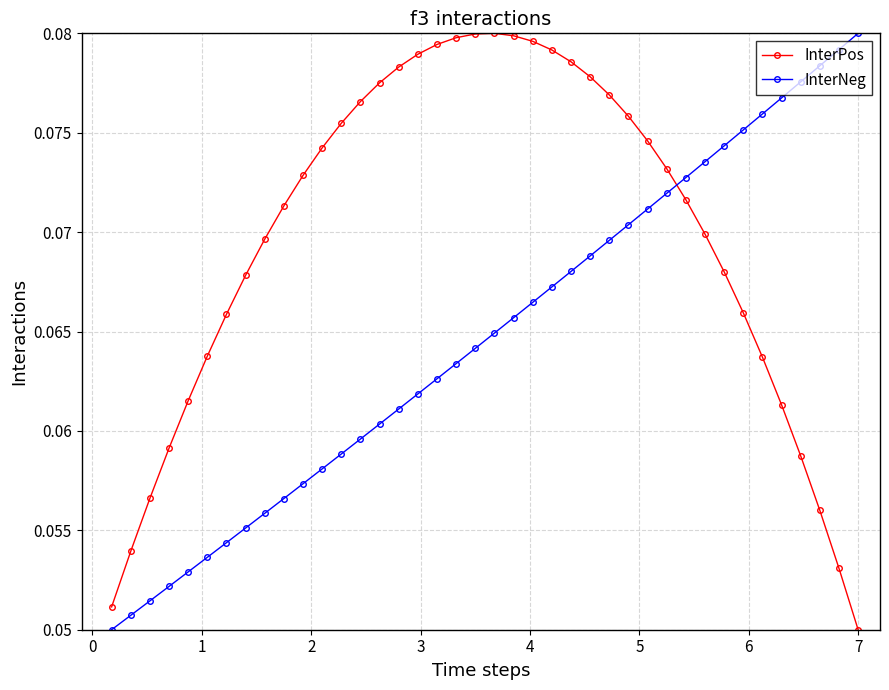

True or false: InterPos and InterNeg cross at least once.

True